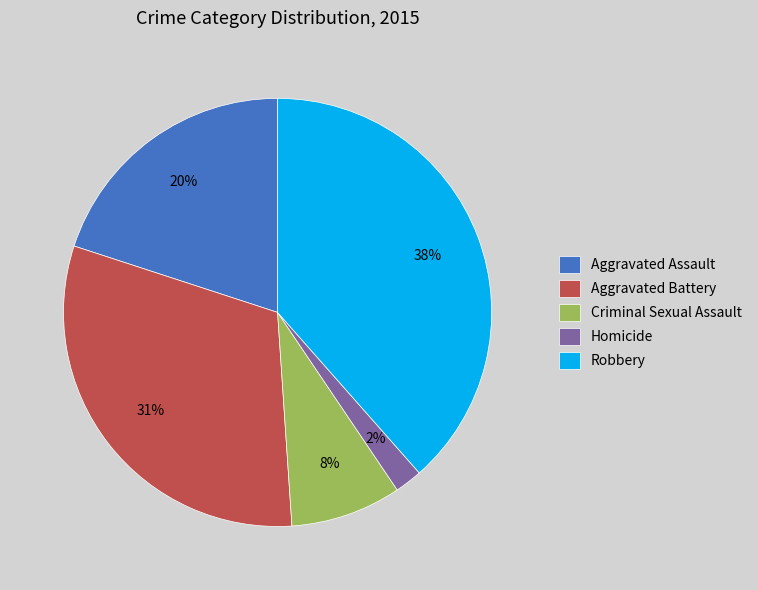

Is it true that Aggravated Battery is 25% of the pie?

False